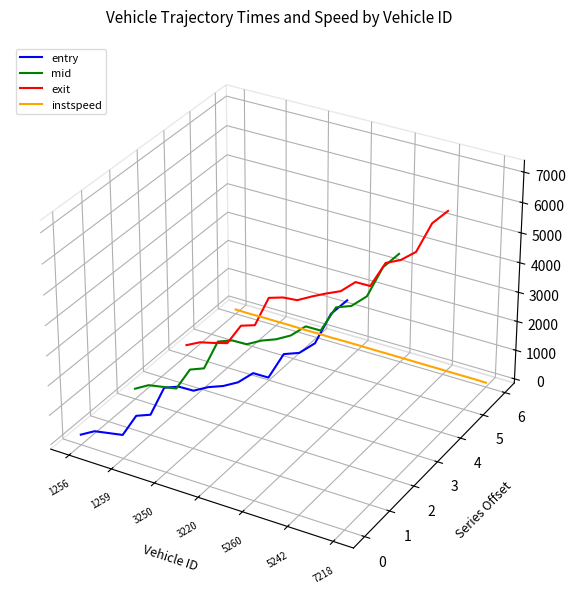

How many times do entry and instspeed cross each other?

1